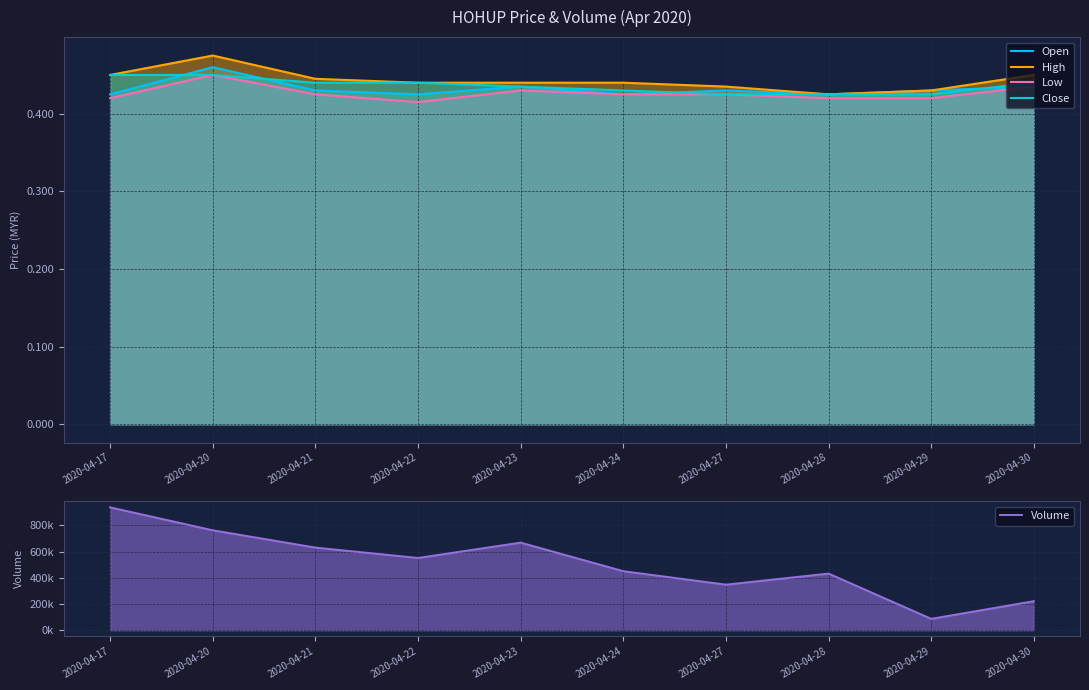

Between 2020-04-29 and 2020-04-28, which is larger?

2020-04-29